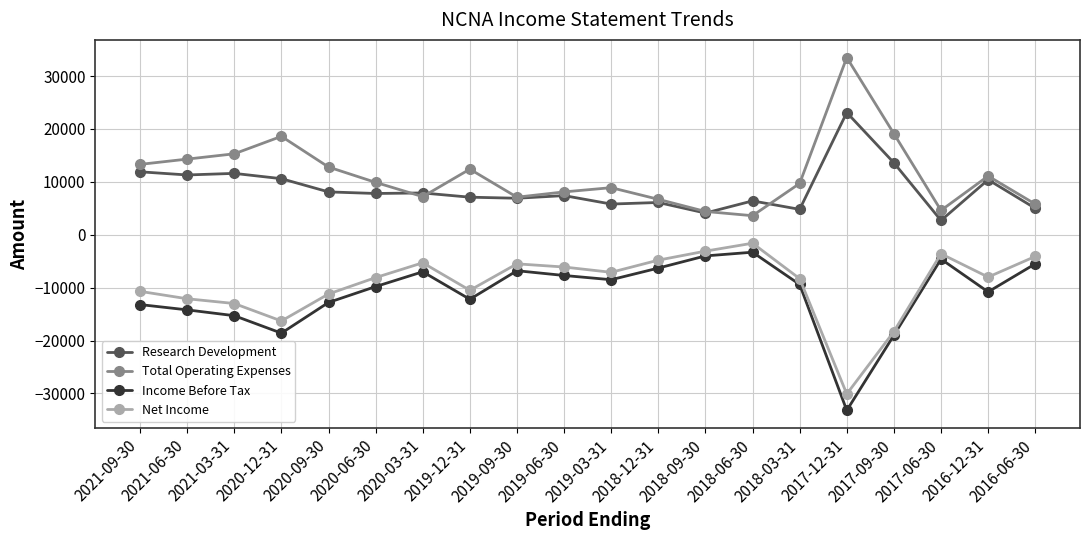

At 2021-09-30, list the series in order from largest to smallest.

Total Operating Expenses, Research Development, Net Income, Income Before Tax